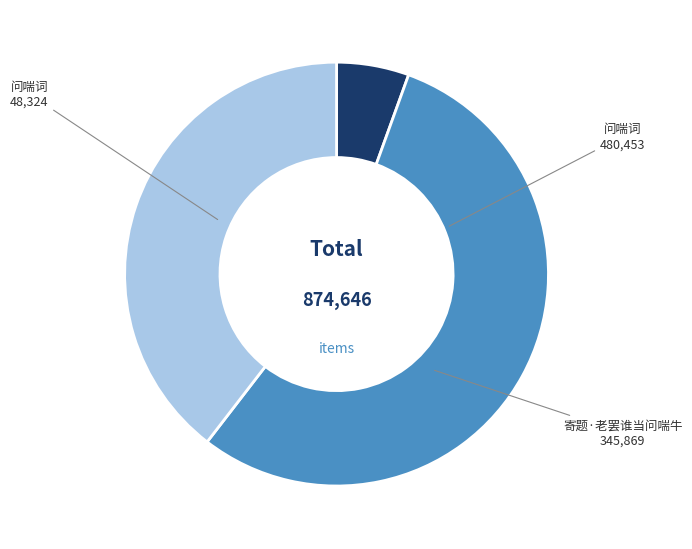

Is there a majority slice in this chart?

Yes